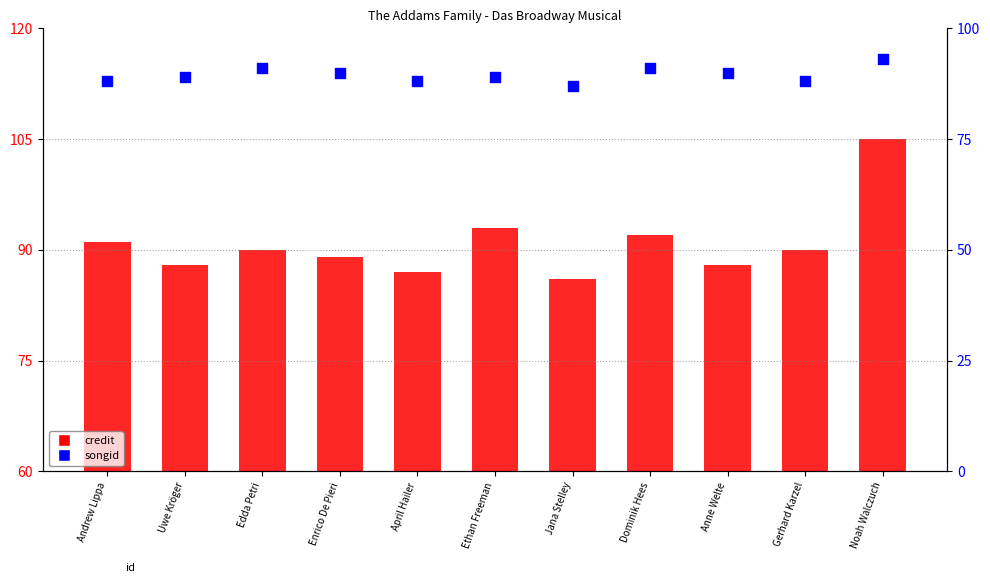

Is the value of songid at Uwe Kröger greater than the value of credit at Edda Petri?

No